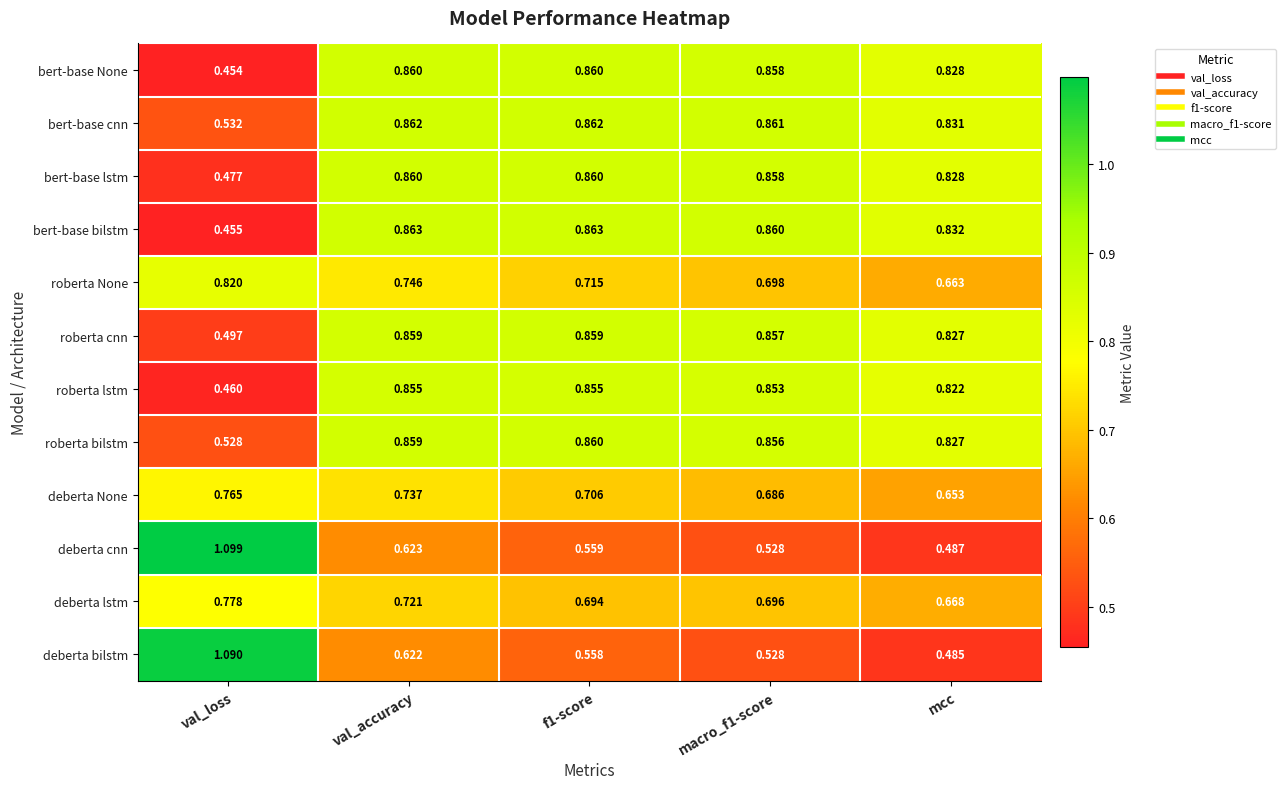

How many series are shown in this chart?

12